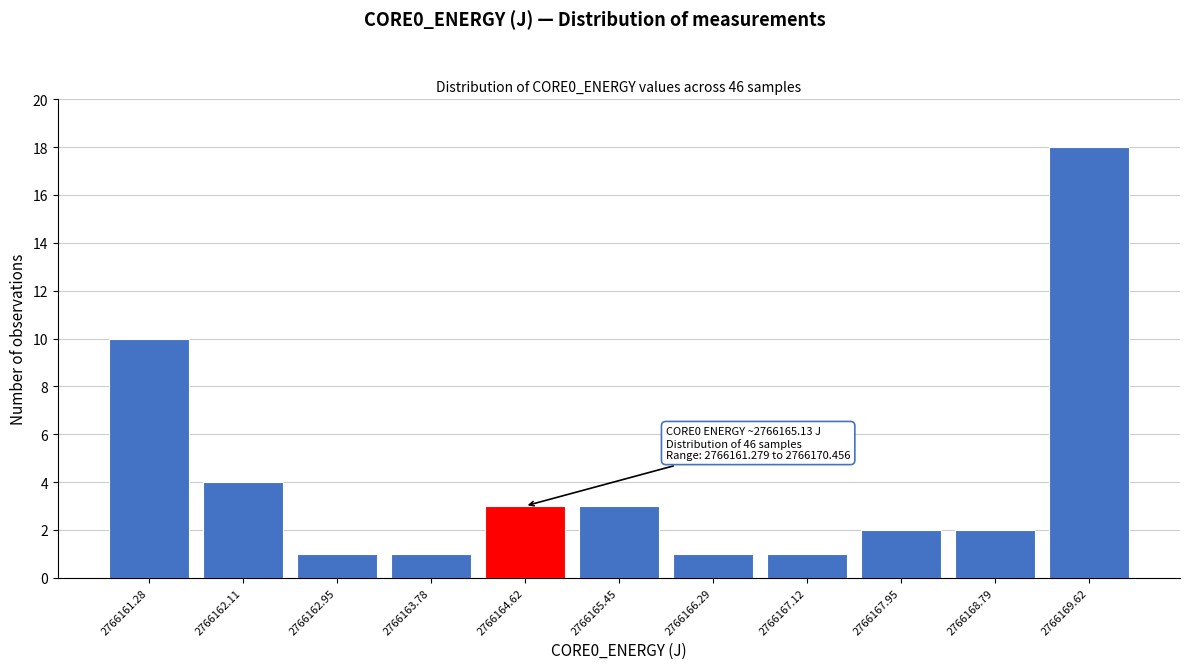

Reading left to right, list all the values displayed in this chart.

10	4	1	1	3	3	1	1	2	2	18